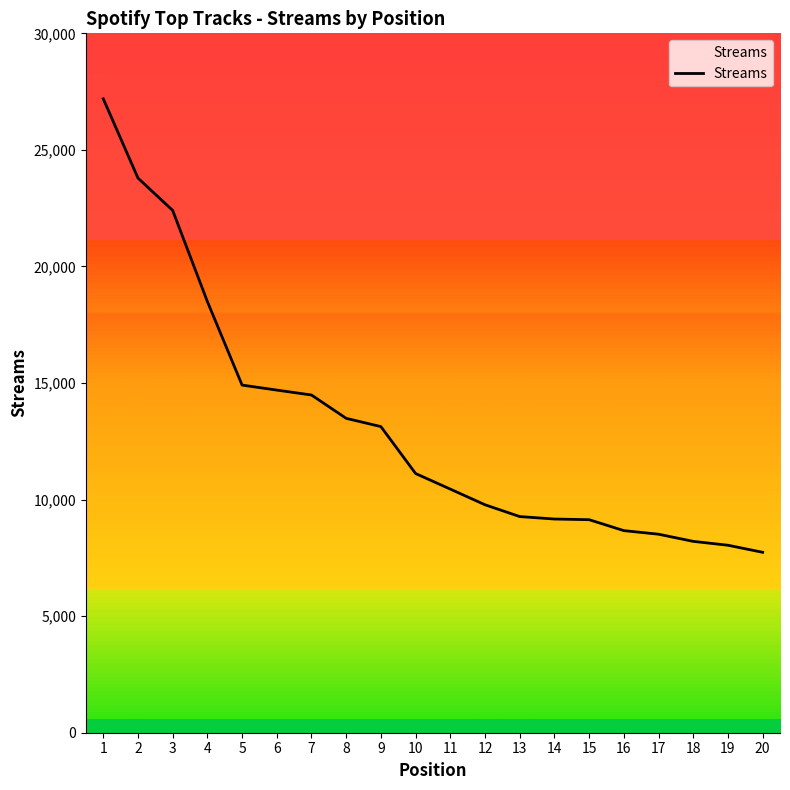

Which label corresponds to the smallest value in the chart?

20